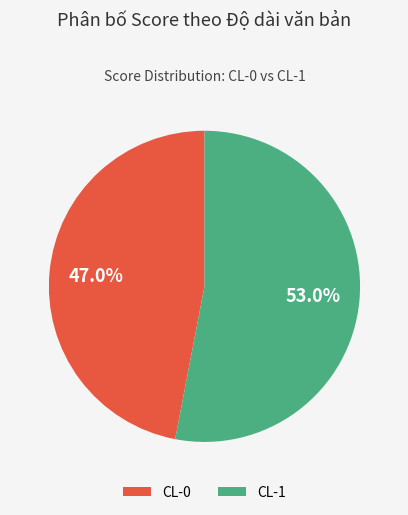

Between CL-0 and CL-1, which is larger?

CL-1